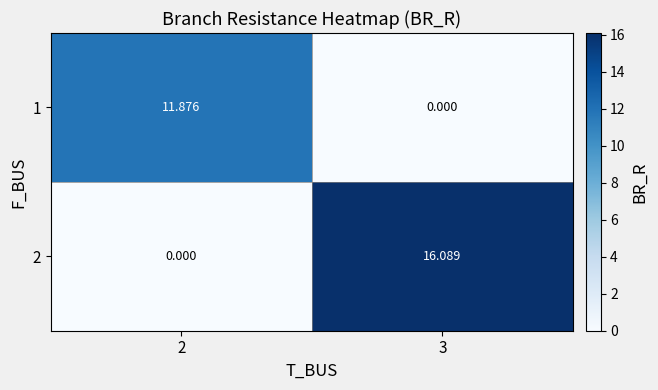

Is the value of 2 at 2 greater than the value of 1 at 2?

No